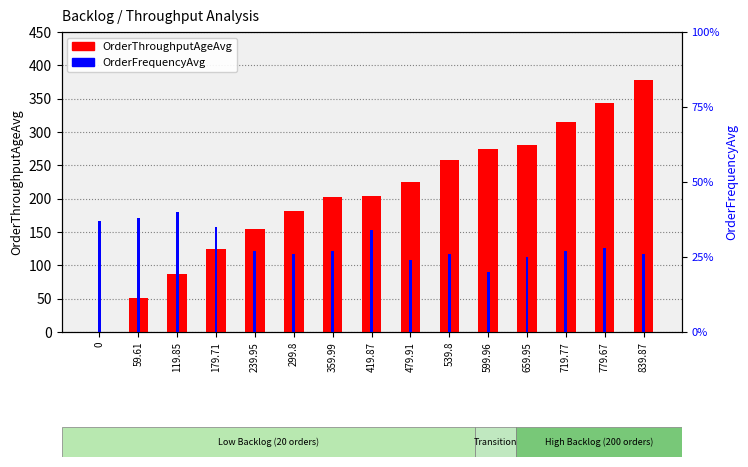

Rank the series by their maximum value, from lowest to highest.

OrderFrequencyAvg, OrderThroughputAgeAvg